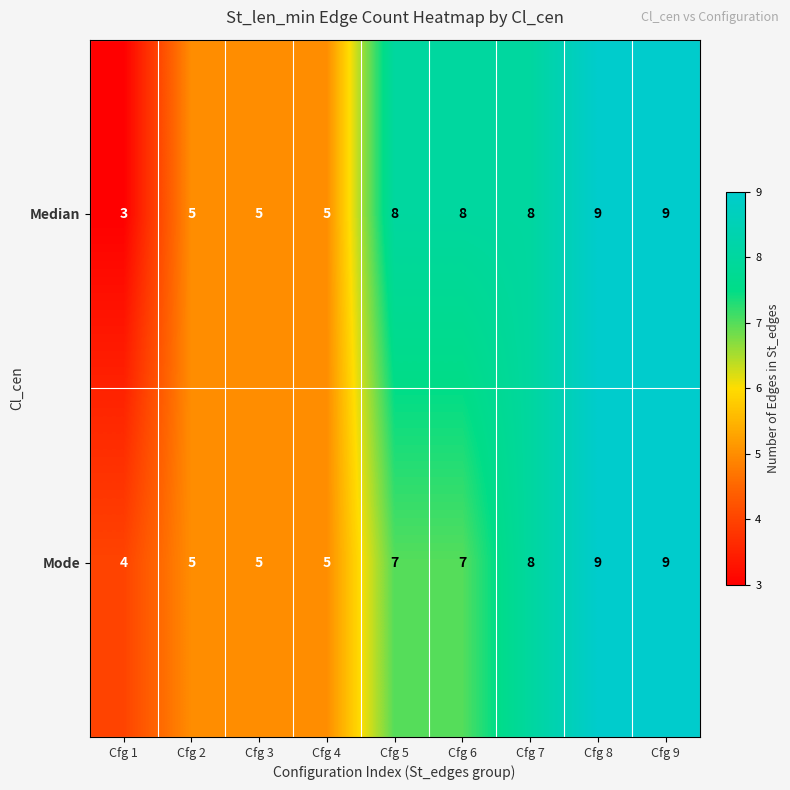

Is it true that Mode equals 5 at Cfg 2?

True